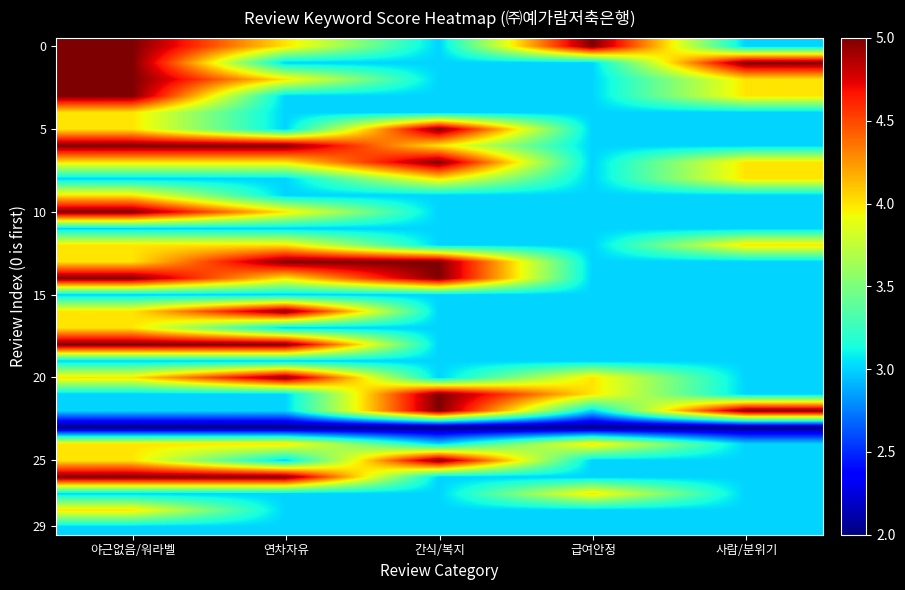

At which category is the sum across all series the highest?

야근없음/워라벨